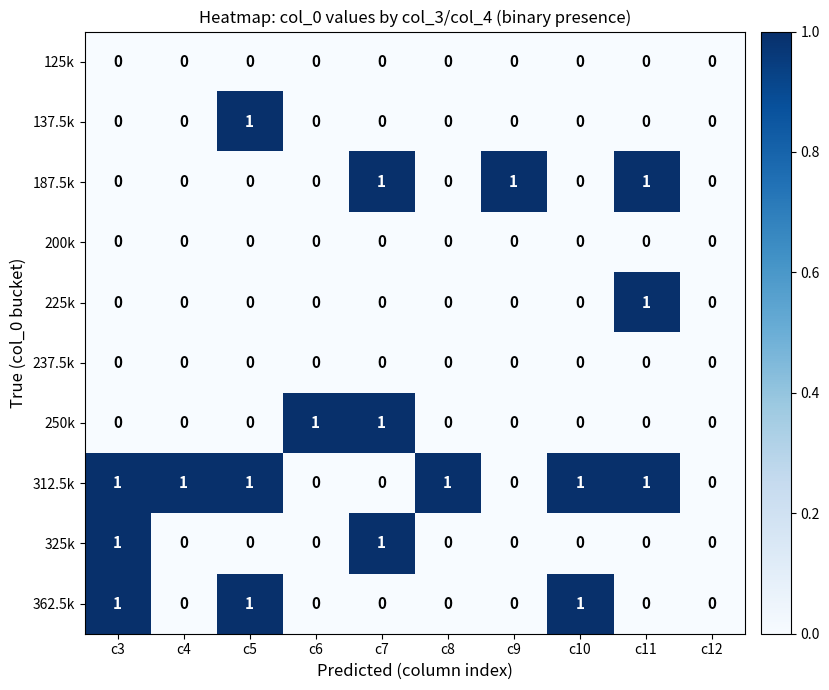

The value of 225k at c4 is 1. True or false?

False